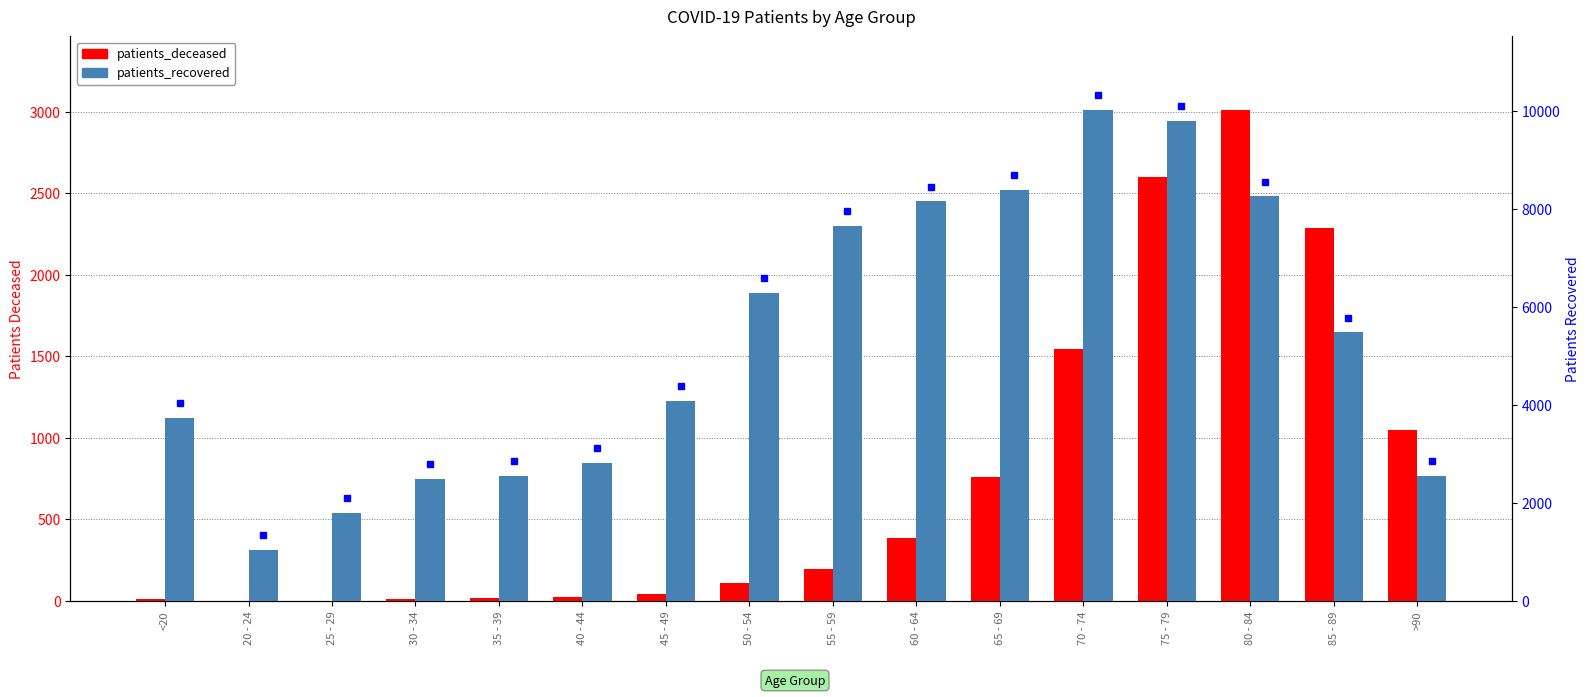

Is the value of patients_recovered at 40 - 44 greater than the value of patients_deceased at 70 - 74?

Yes